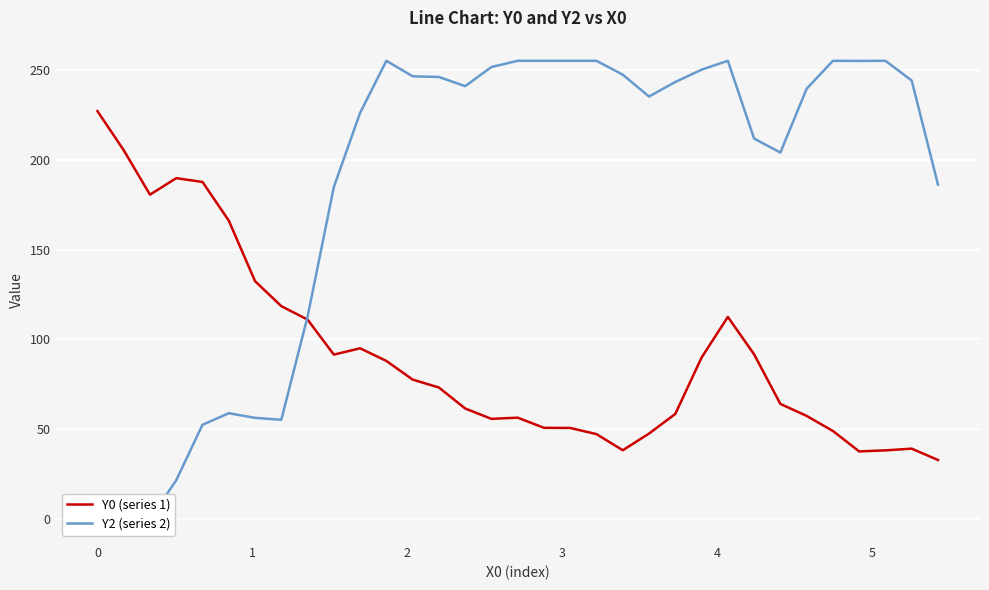

What is the minimum value for Y0 (series 1)?

32.9